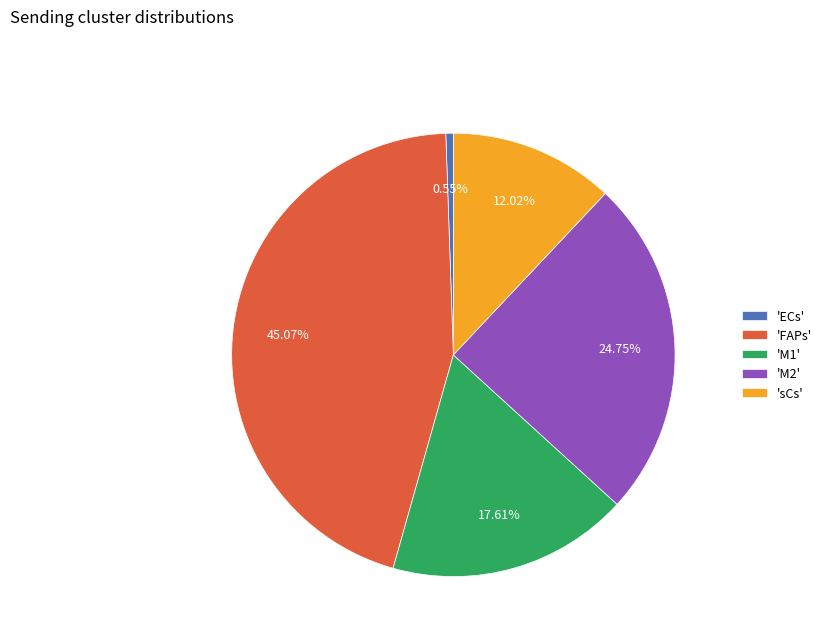

Which has a higher value, 'sCs' or 'M1'?

'M1'